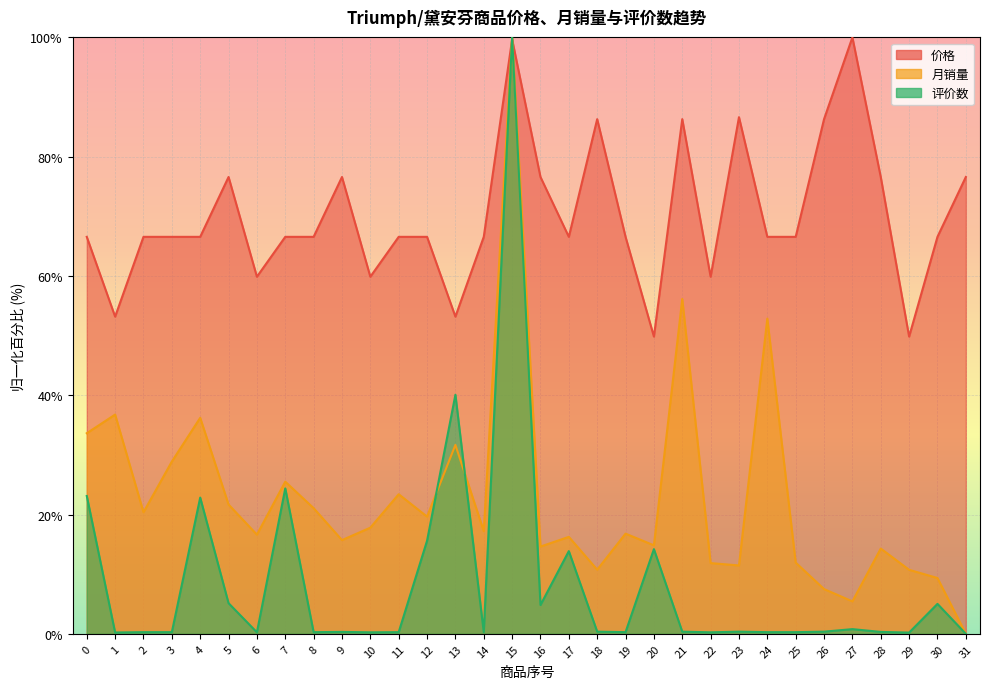

List the series in order of their peak value, lowest first.

价格, 月销量, 评价数